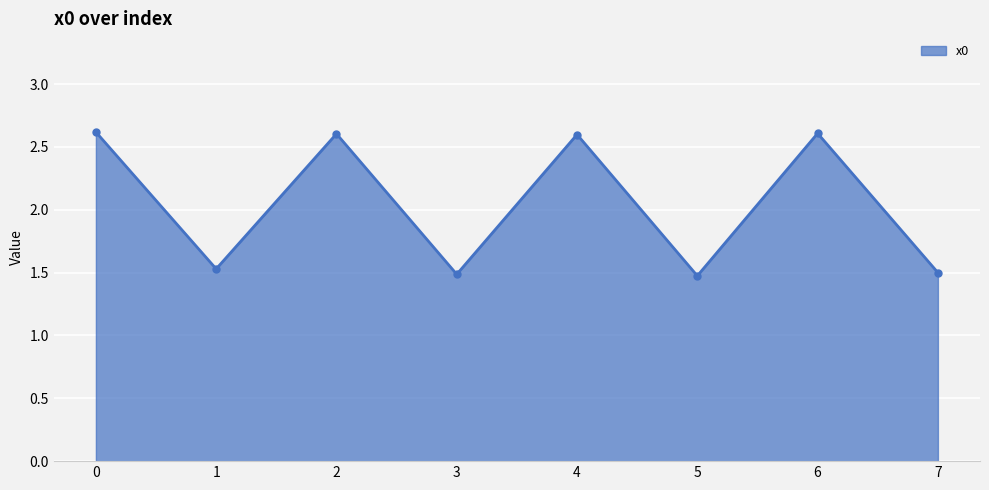

Reading left to right, what are all the values shown in this chart?

2.6	1.5	2.6	1.5	2.6	1.5	2.6	1.5